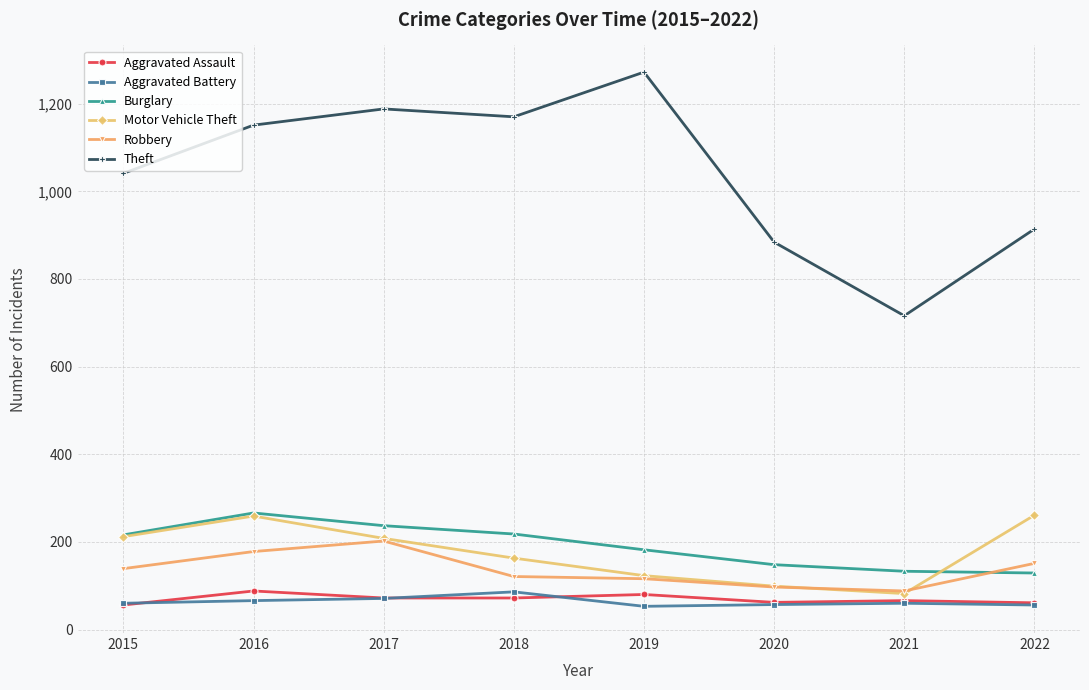

At how many categories does at least one series exceed 1127?

4